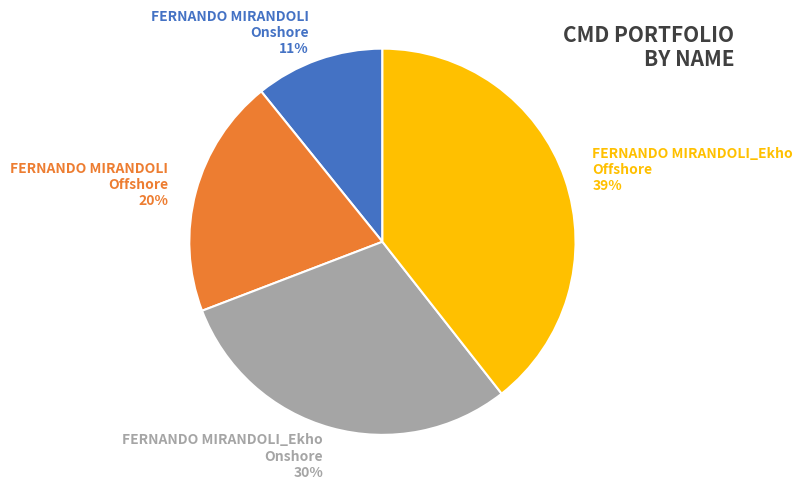

Is it true that FERNANDO MIRANDOLI_Ekho Offshore is 39% of the pie?

True